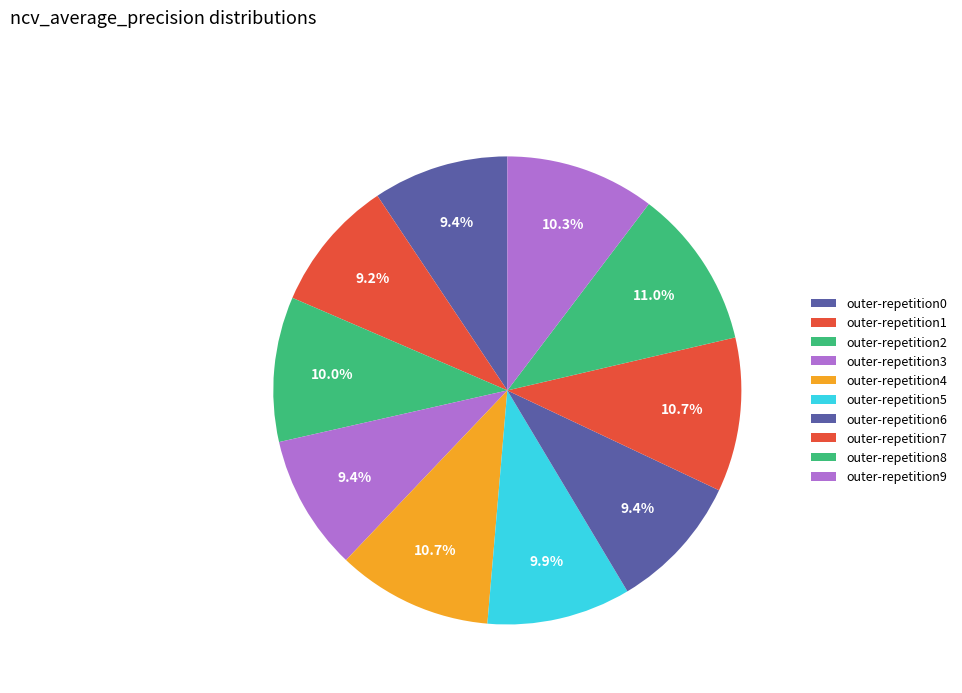

How many slices are in this pie chart?

10